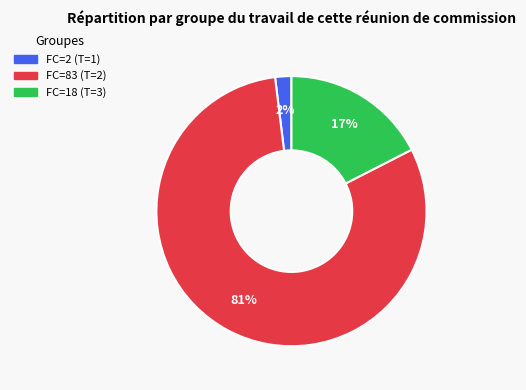

To the nearest percent, what is the average slice percentage?

33%